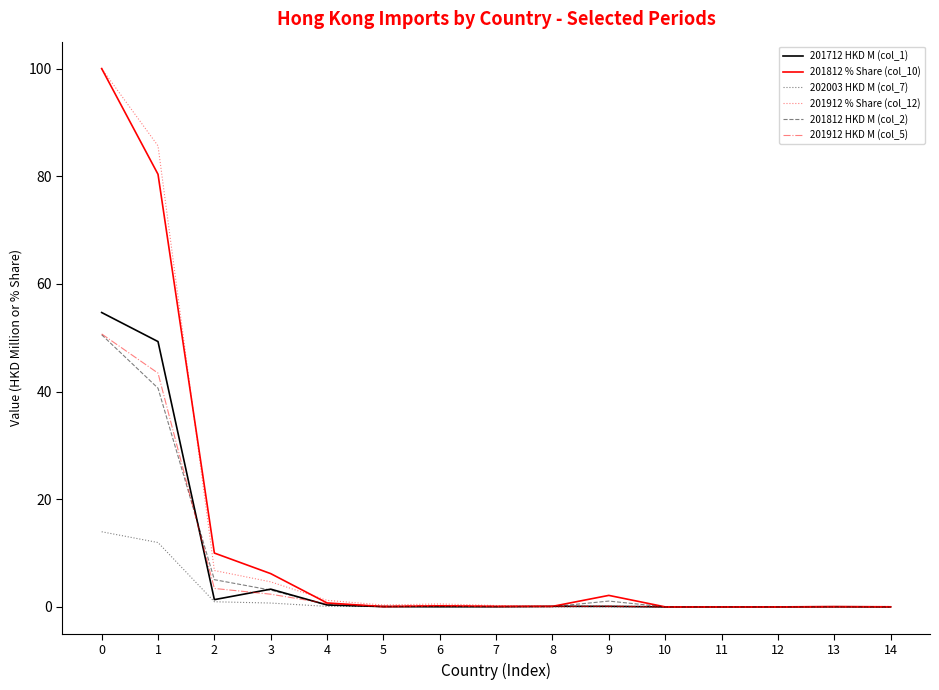

Where is the first local minimum for 201712 HKD M (col_1)?

2